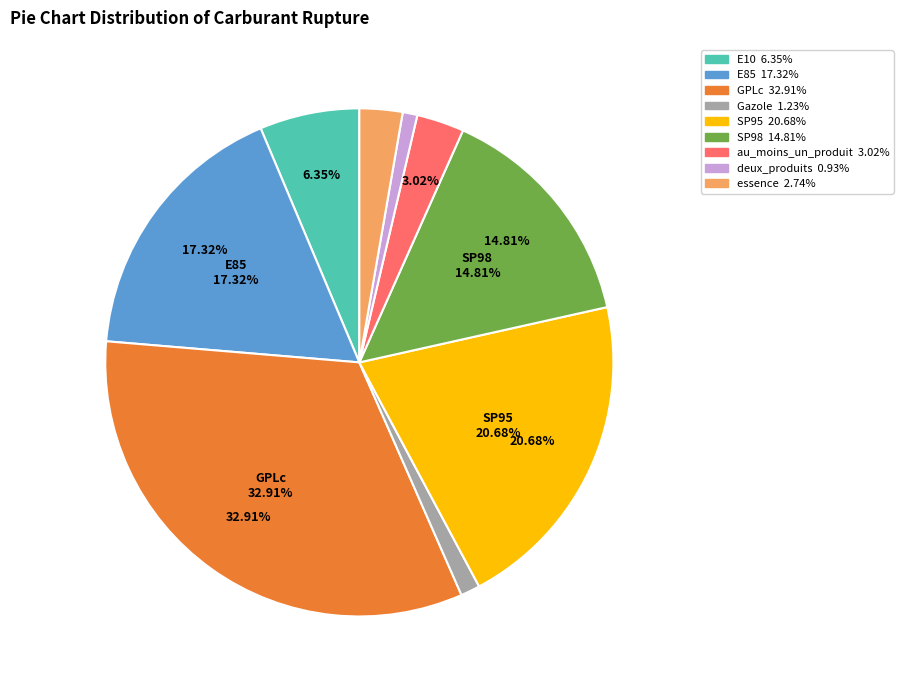

What is the ratio of the value at E10 to the value at SP95?

0.3